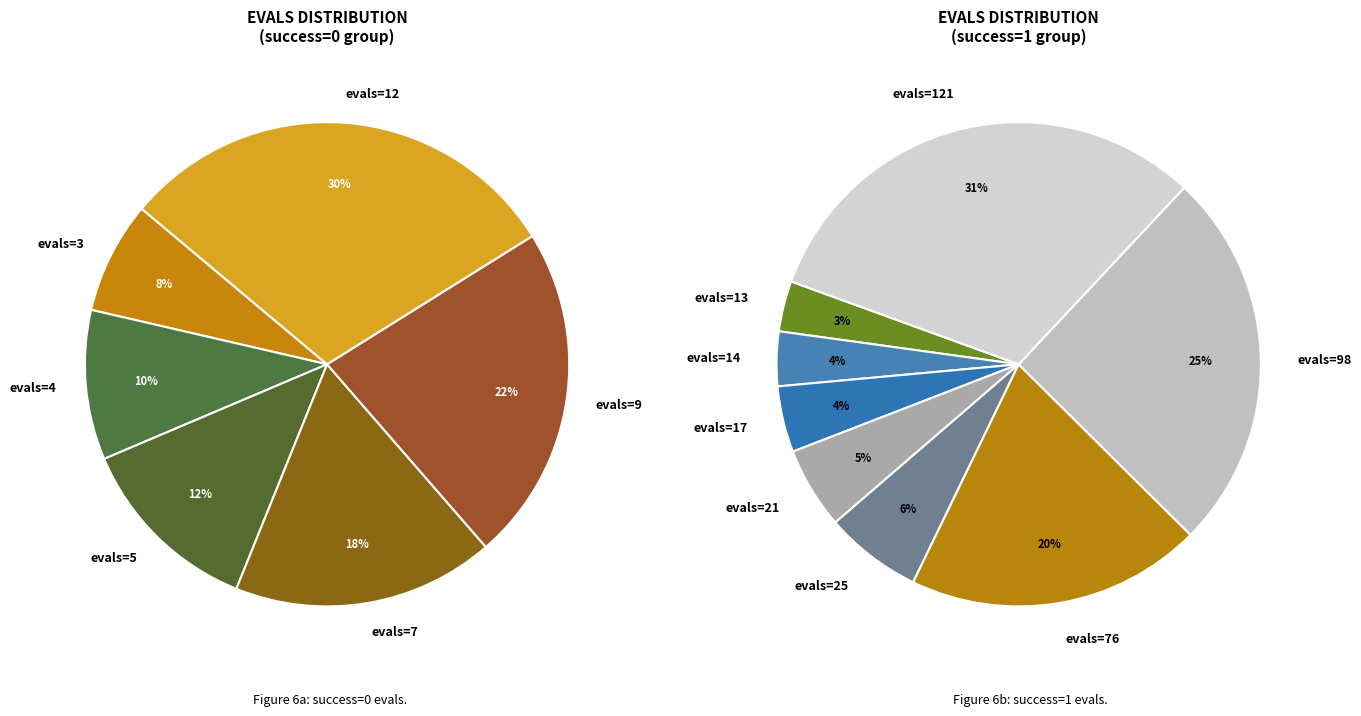

Is there a majority slice in this chart?

No